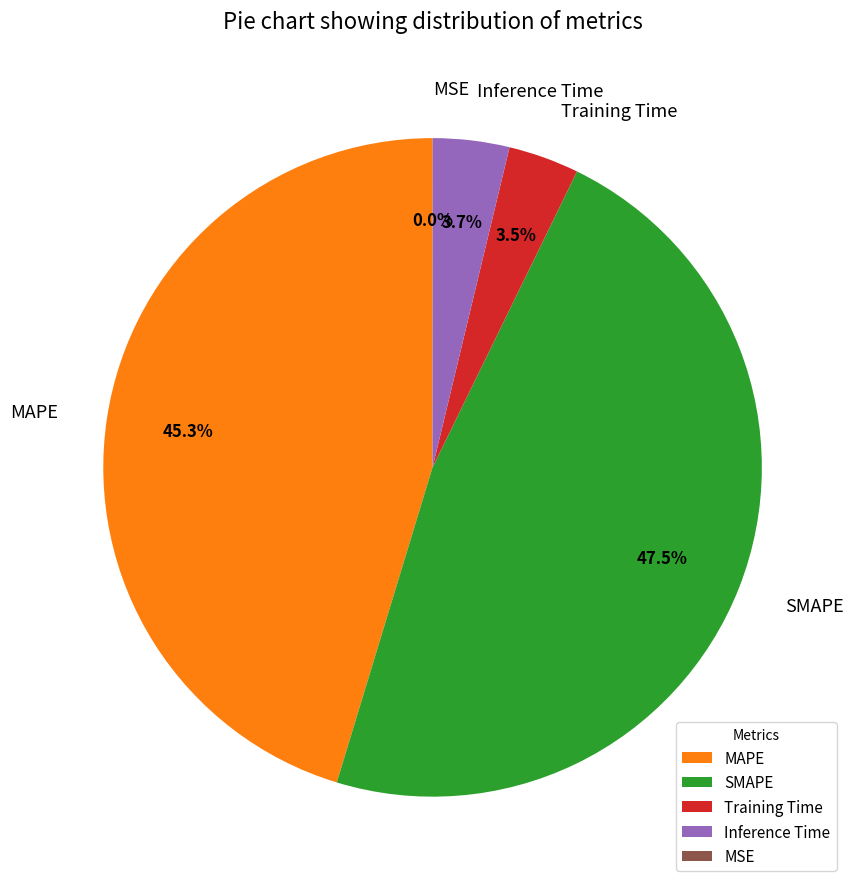

Does Inference Time account for over 50% of the chart?

No